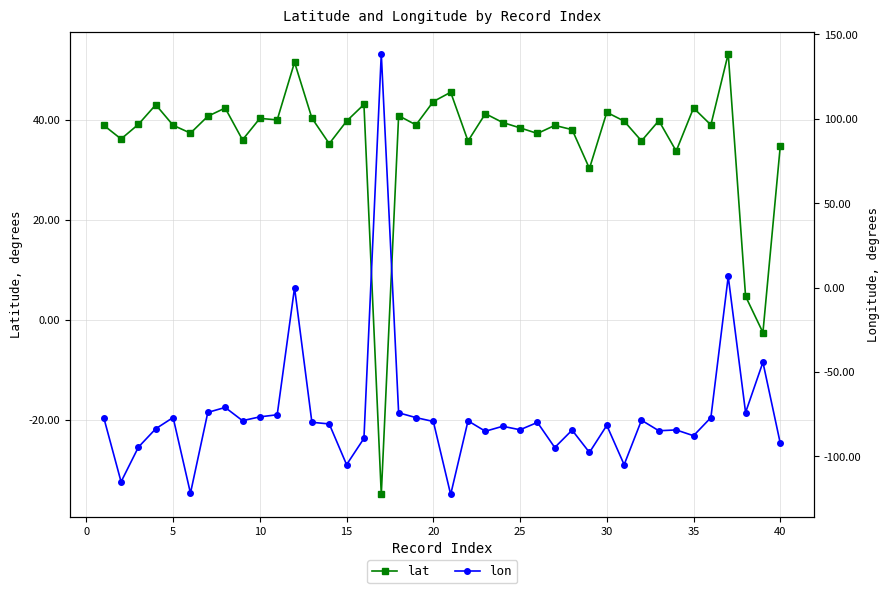

True or false: lat has a value of 43.7 at 20.

True